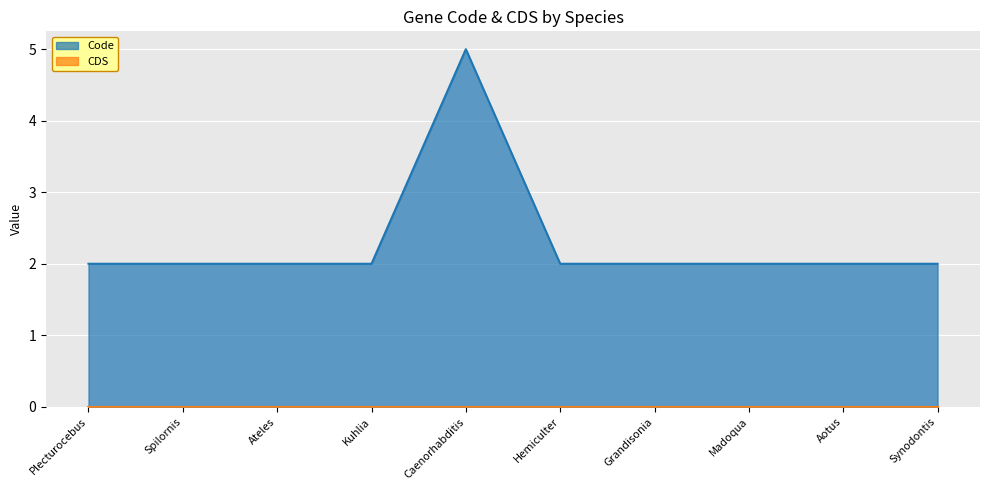

Which series has the largest range (max minus min)?

Code